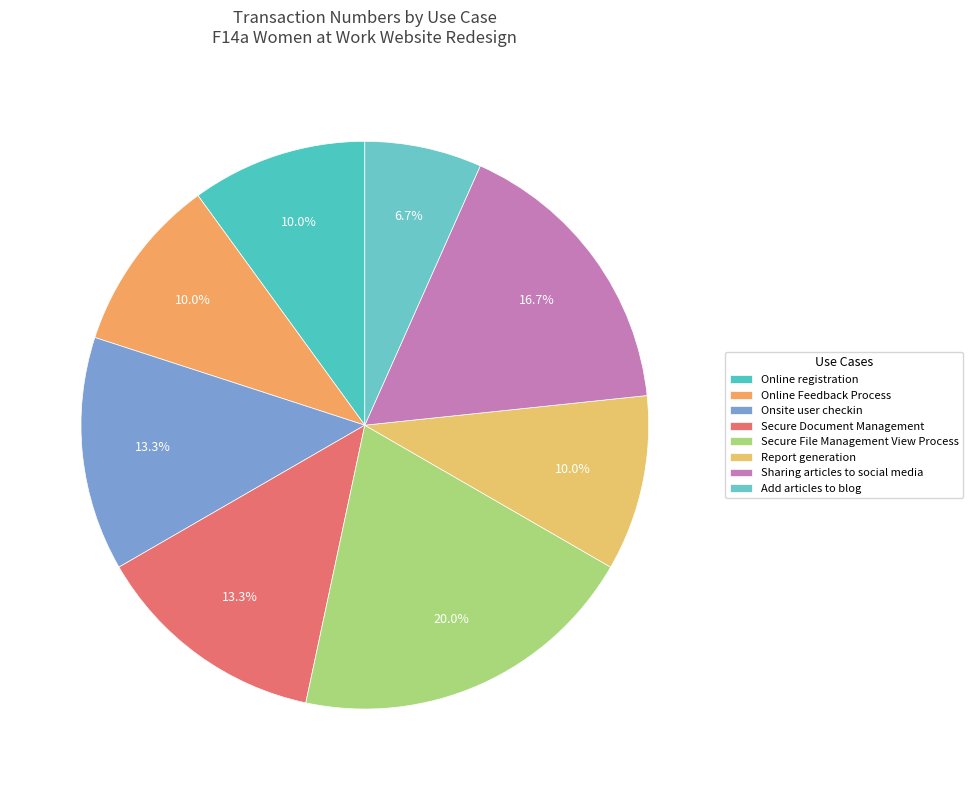

Which slice is the smallest?

Add articles to blog